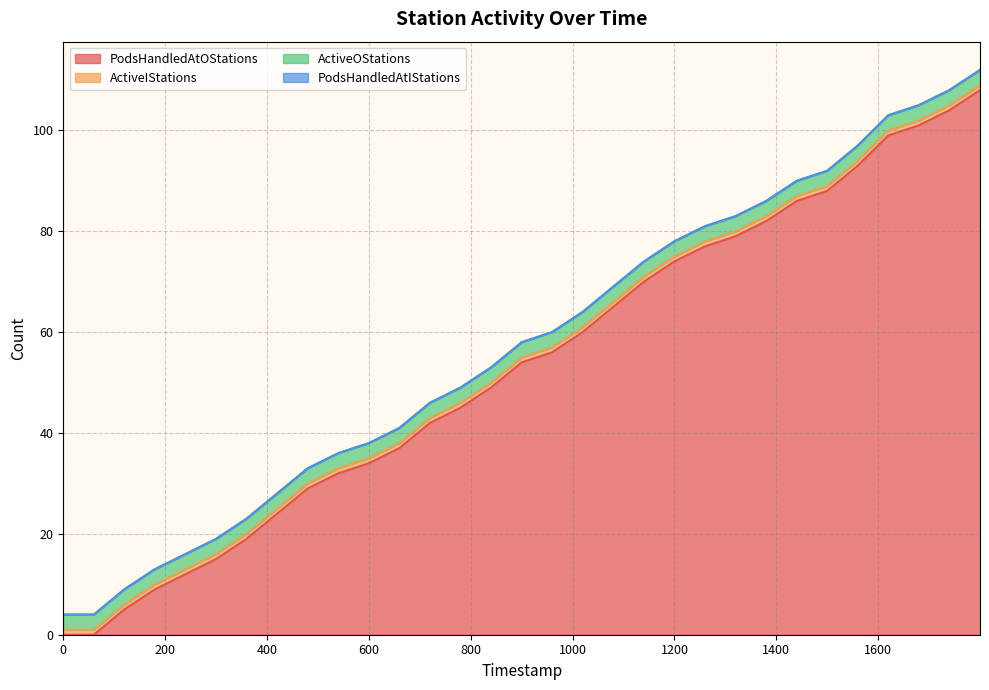

Which series has the largest total across all categories?

PodsHandledAtOStations